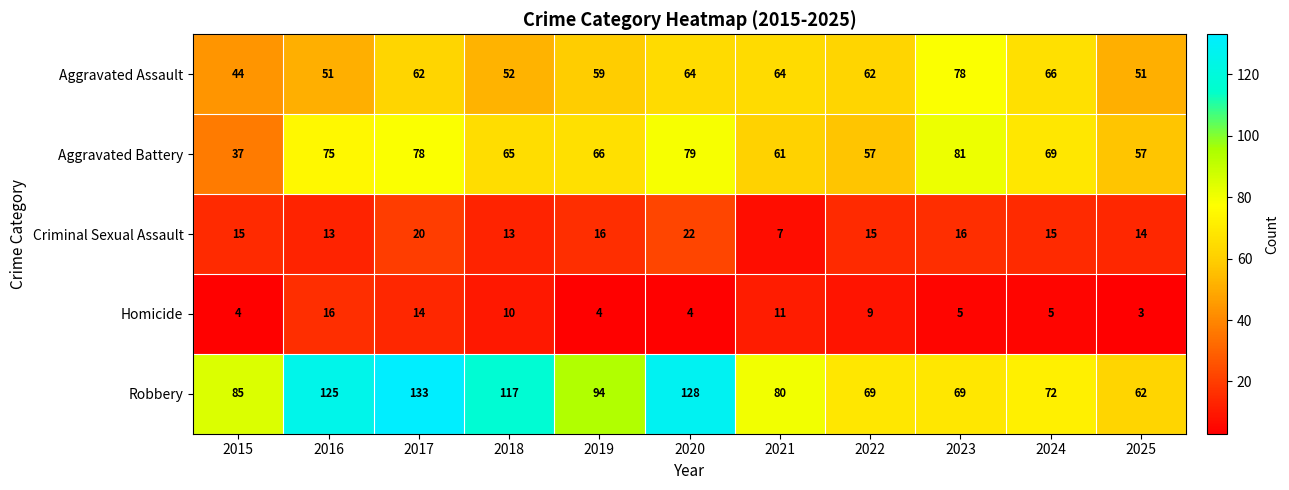

What is the difference between the highest and lowest values at 2020?

124